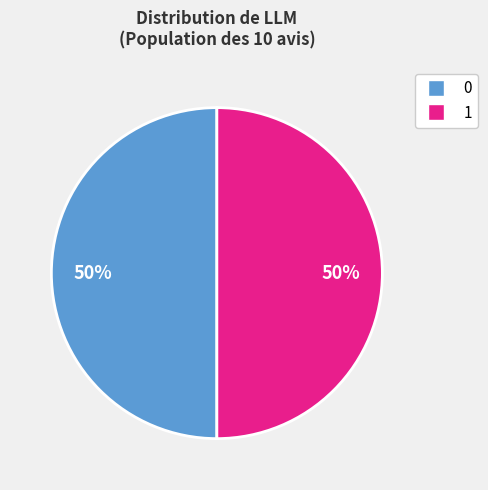

Is it true that 1 is 50% of the pie?

True